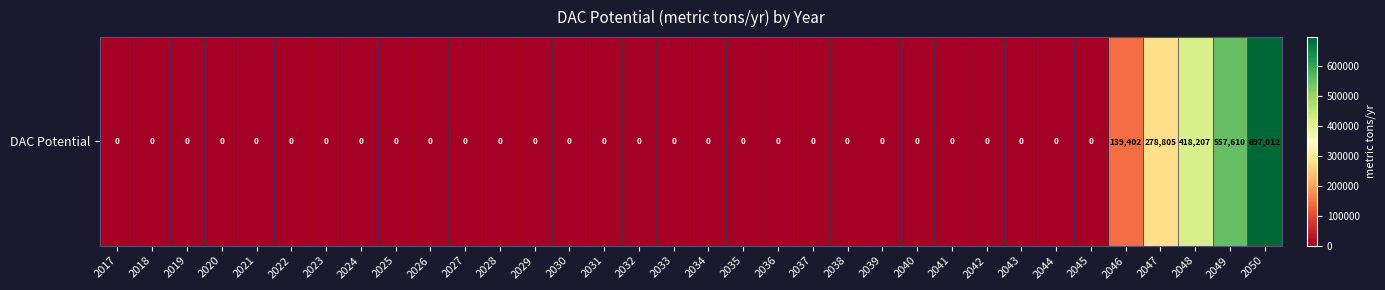

At which label is the value closest to 348506?

2047